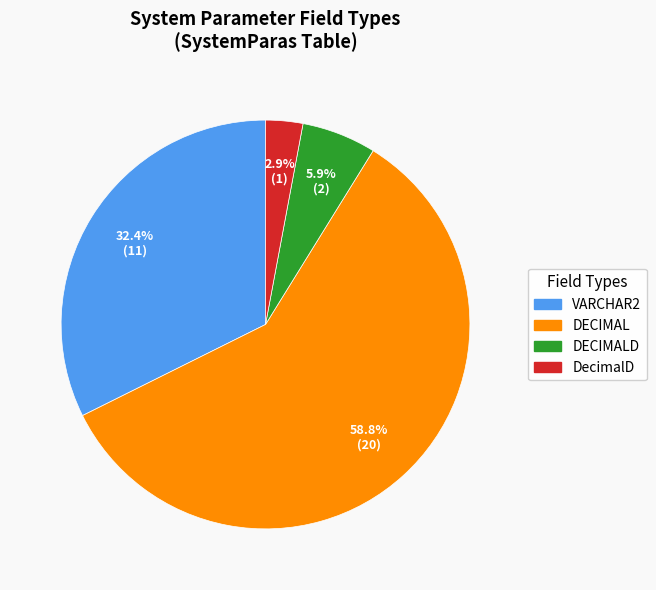

Is there any slice that represents more than half of the pie?

Yes